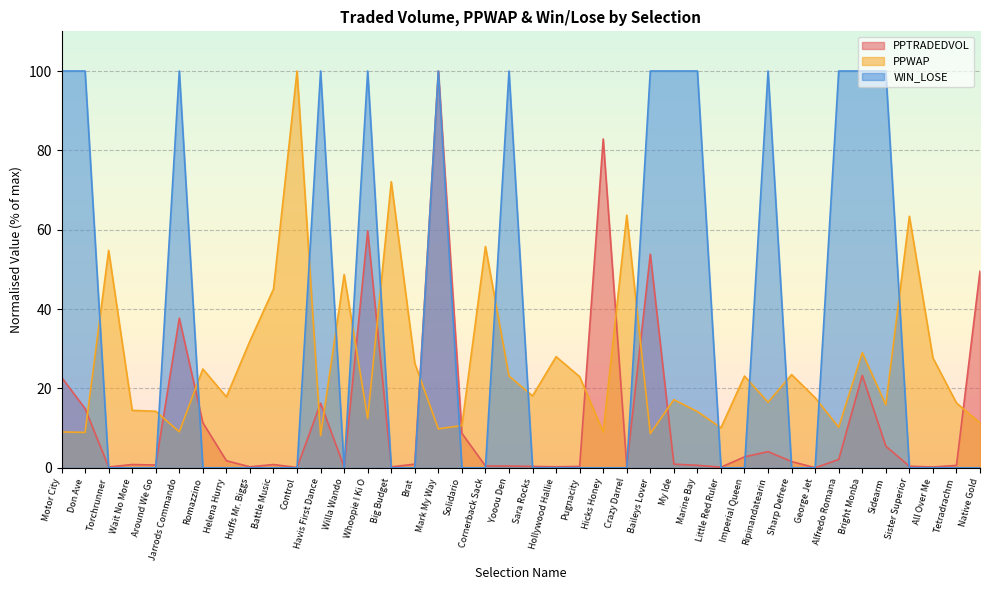

Rank the categories by PPTRADEDVOL value from lowest to highest.

George Jet, Control, Little Red Ruler, Torchrunner, Willa Wando, All Over Me, Big Budget, Huffs Mr. Biggs, Hollywood Hallie, Sara Rocks, Pugnacity, Sister Superior, Crazy Darrel, Yooou Den, Cornerback Sack, Tetradrachm, Marine Bay, Around We Go, Battle Music, Wait No More, My Ide, Brat, Sharp Defrere, Helena Hurry, Alfredo Romana, Imperial Queen, Ripinandatearin, Sidearm, Solidario, Romazzino, Don Ave, Havis First Dance, Motor City, Bright Monba, Jarrods Commando, Native Gold, Baileys Lover, Whoopie I Ki O, Hicks Honey, Mark My Way